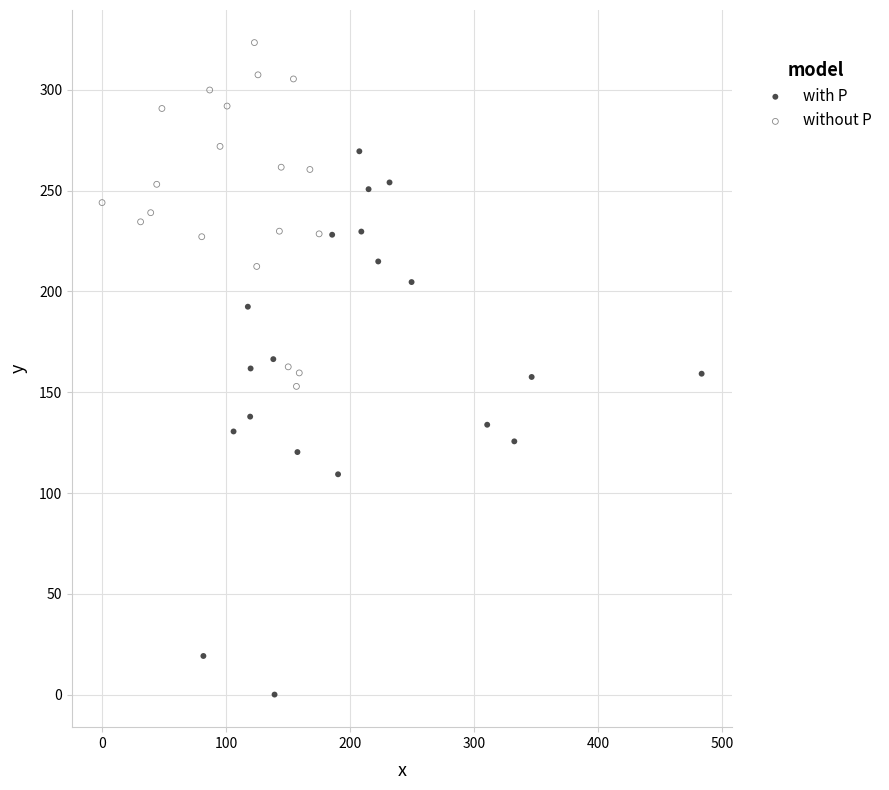

Which series has the largest Y range (max minus min)?

with P